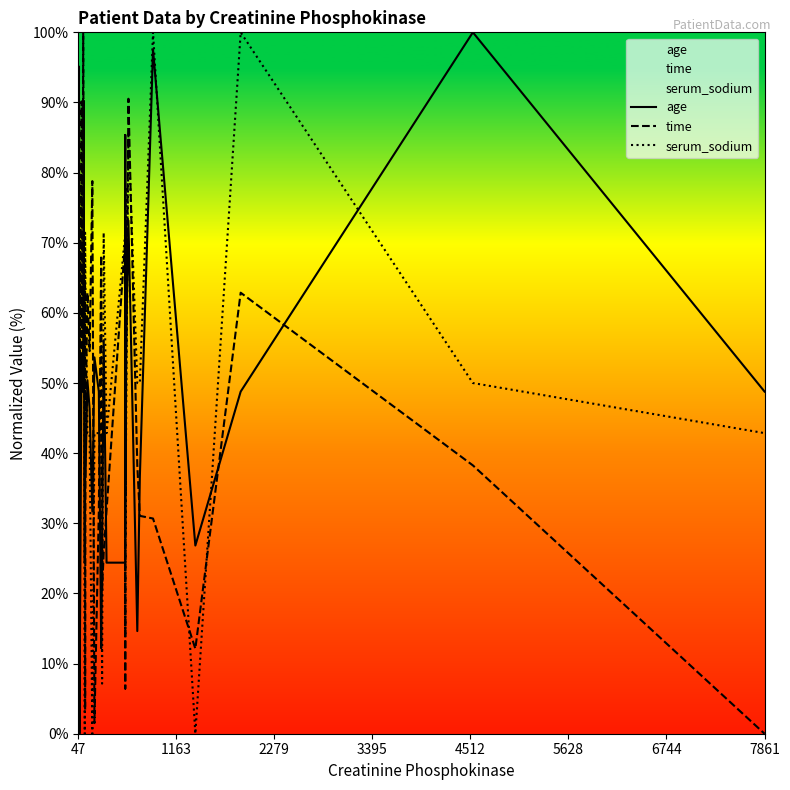

In age, how many points are lower than both neighbors (excluding endpoints)?

8